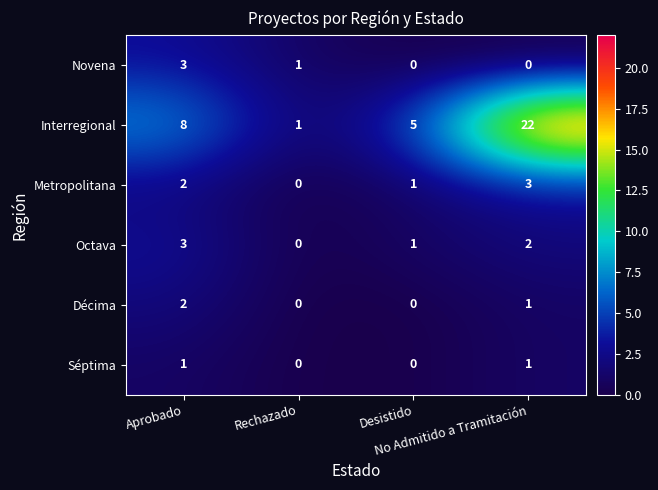

Count the Séptima values in the range 0 to 1.

4